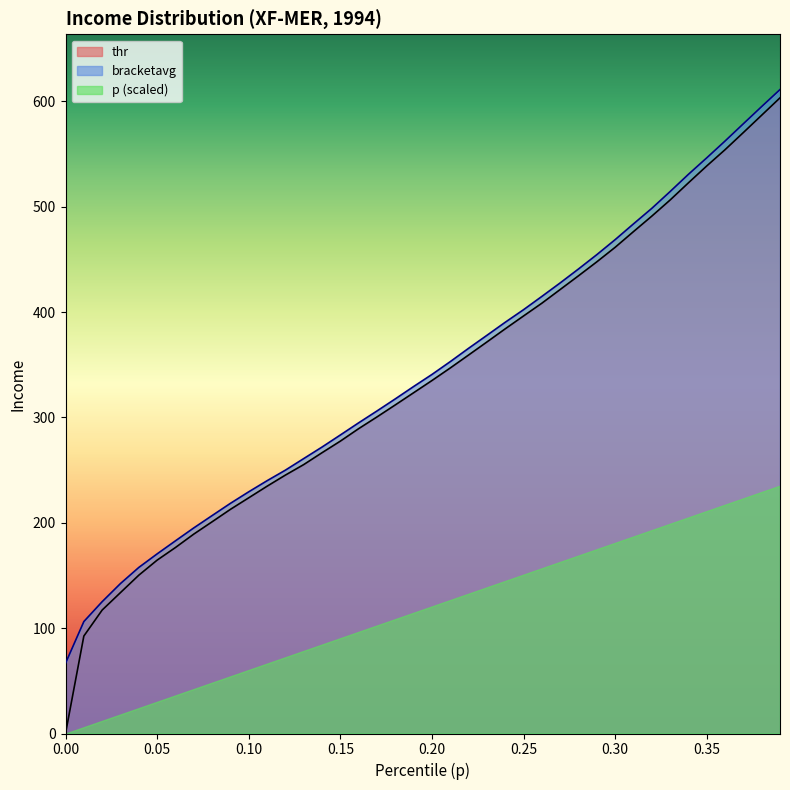

What is the spread (max minus min) of values at 0.21?

6.0